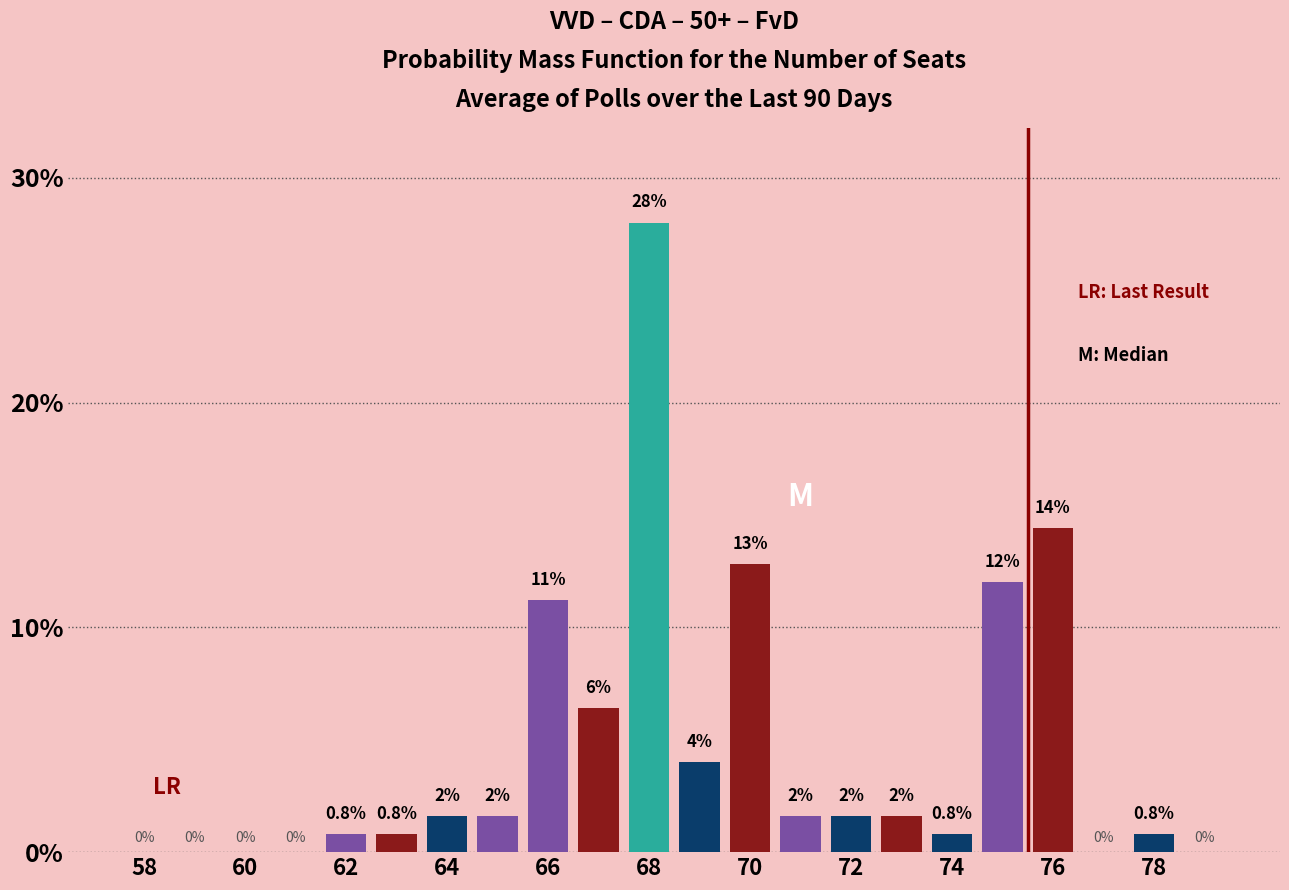

What is the maximum value shown in the chart?

28.0